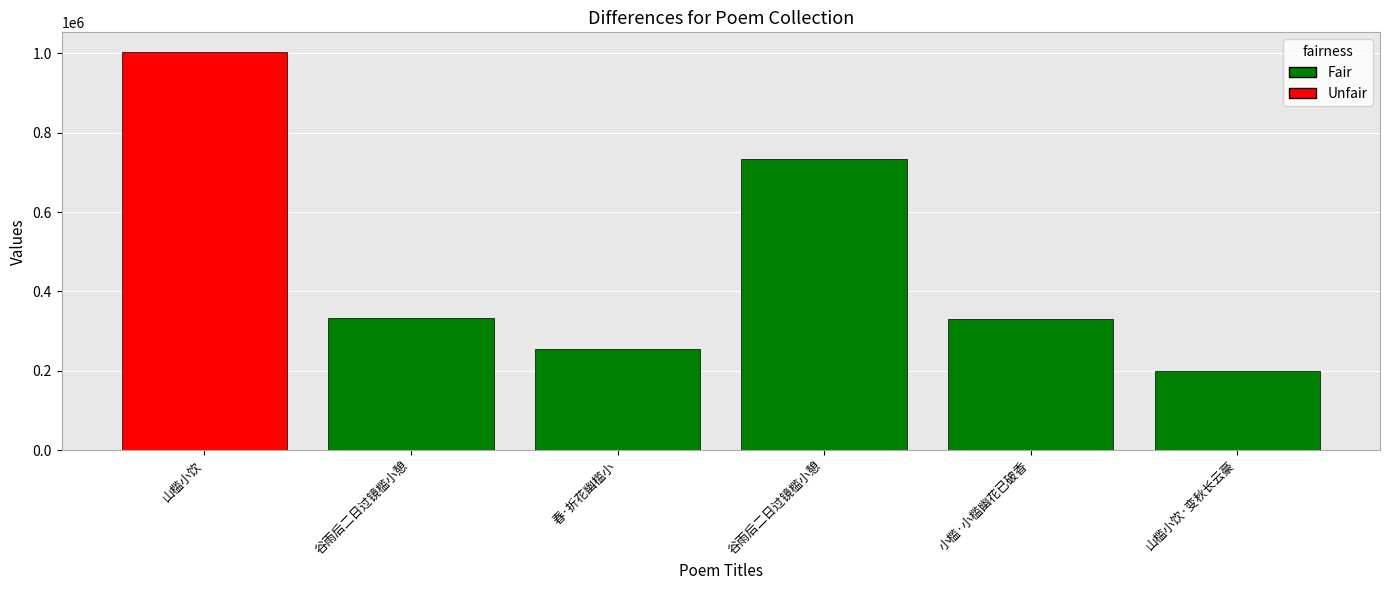

Rank the categories by value from highest to lowest.

山槛小饮, 谷雨后二日过镜槛小憩, 谷雨后二日过镜槛小憩, 小槛·小槛幽花已破香, 春·折花幽槛小, 山槛小饮·变秋长云豪